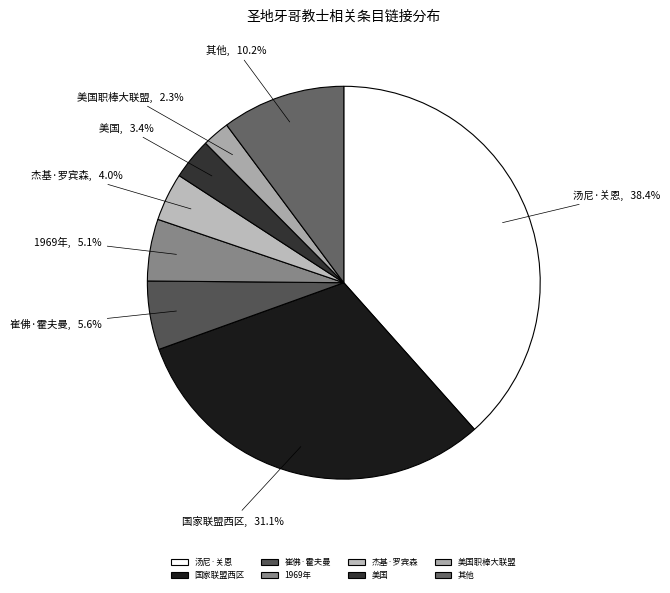

What is the ratio of the value at 崔佛·霍夫曼 to the value at 杰基·罗宾森?

1.4